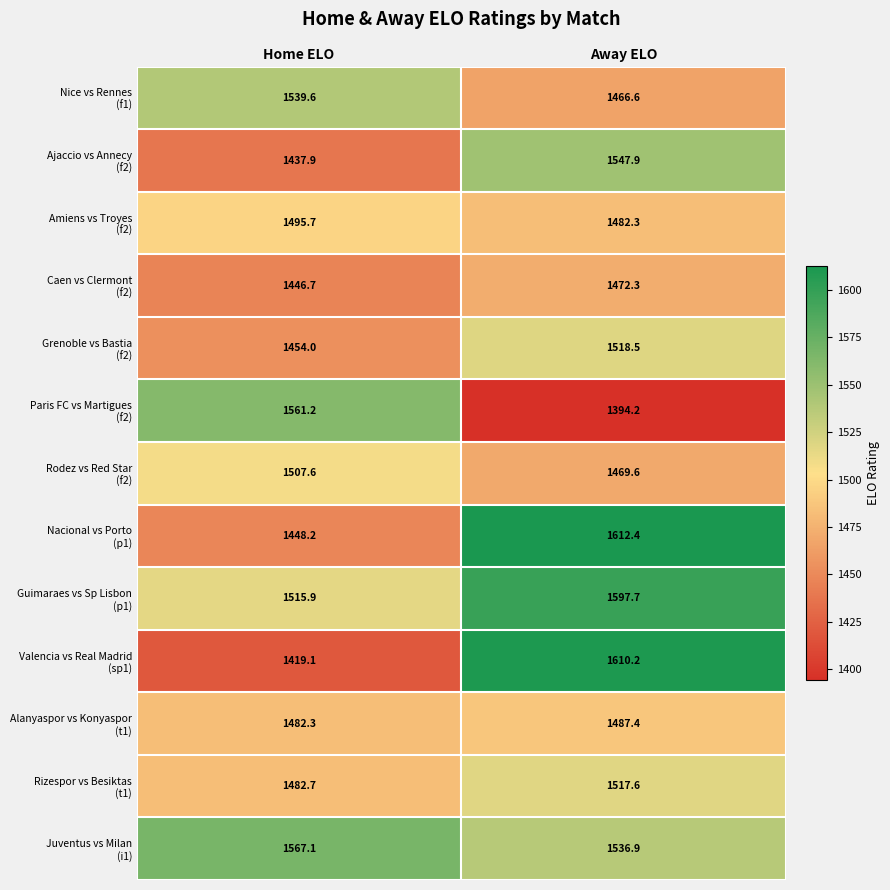

What is the total value across all series at Home ELO?

19358.0